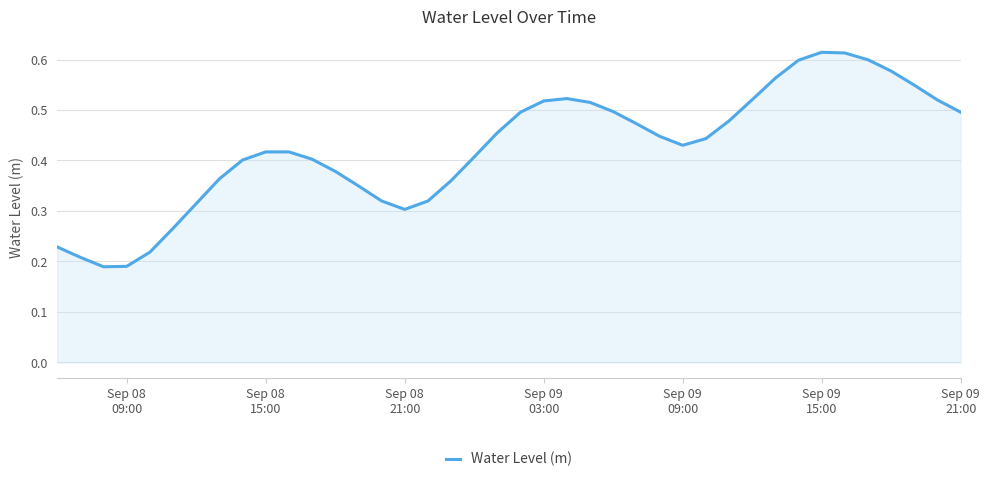

What is the difference between the maximum and minimum values?

0.4